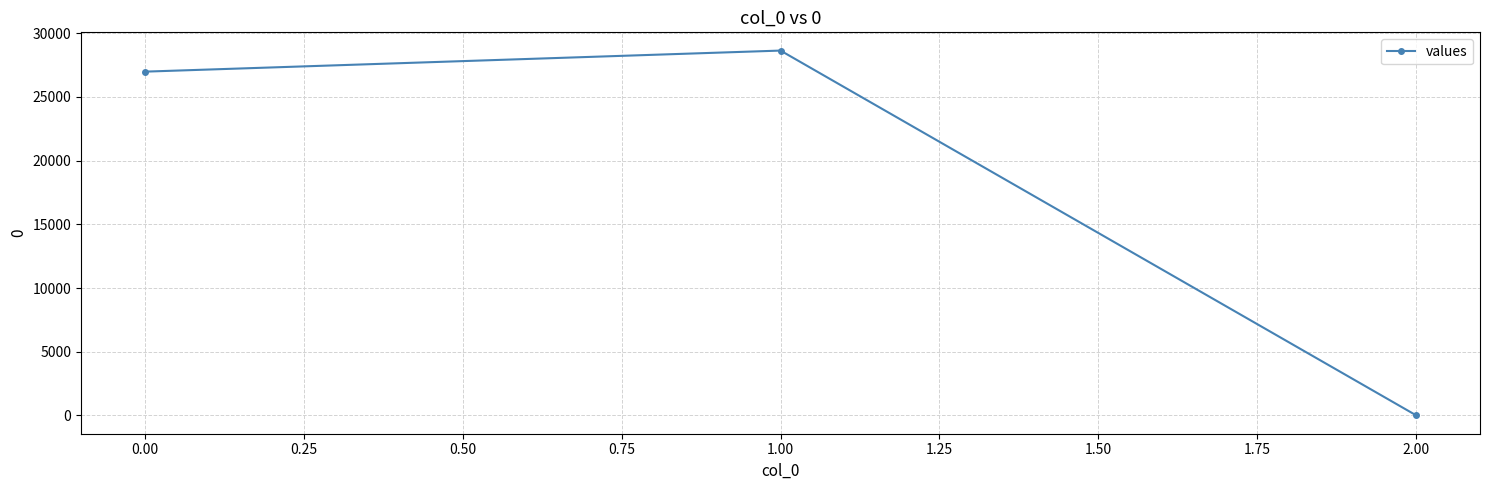

Where is the data nearest to the value 14320?

0.00